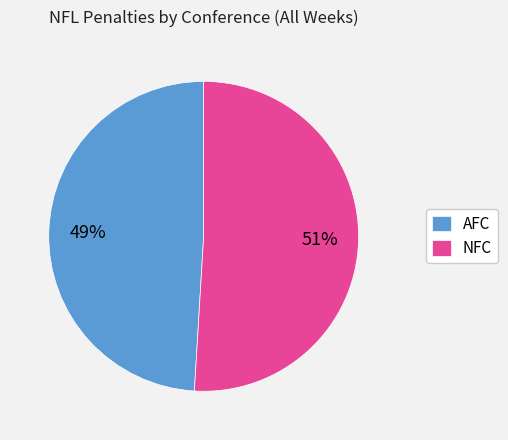

True or false: AFC accounts for 49% of the total.

True